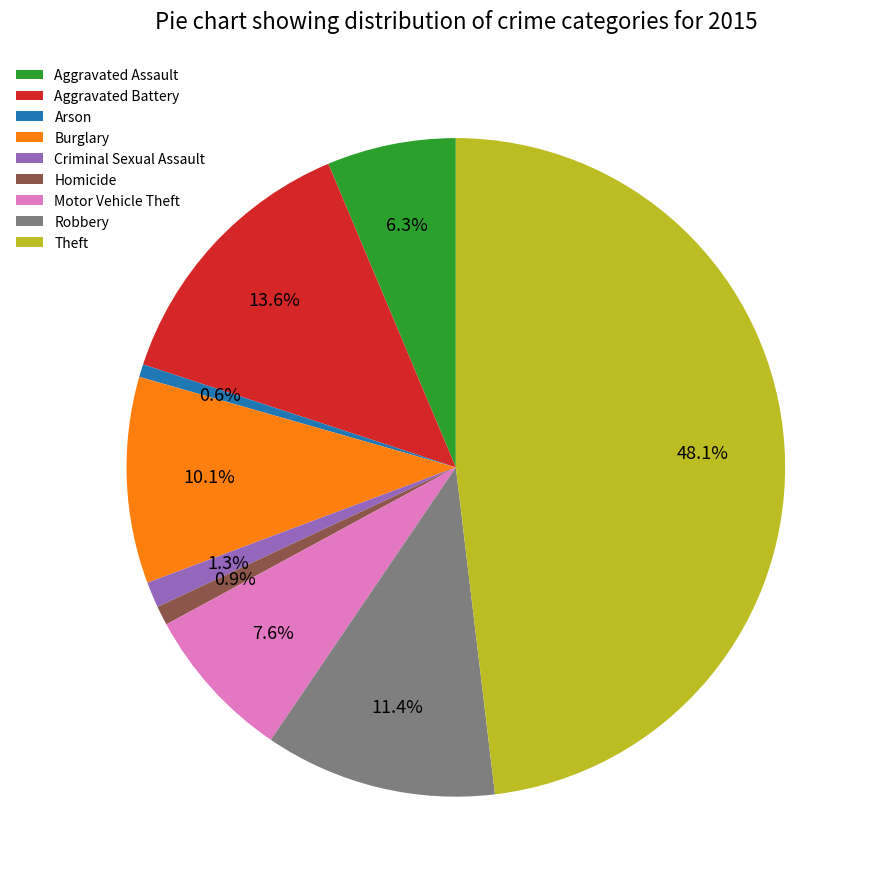

To the nearest percent, what percentage of the pie is Burglary?

10%